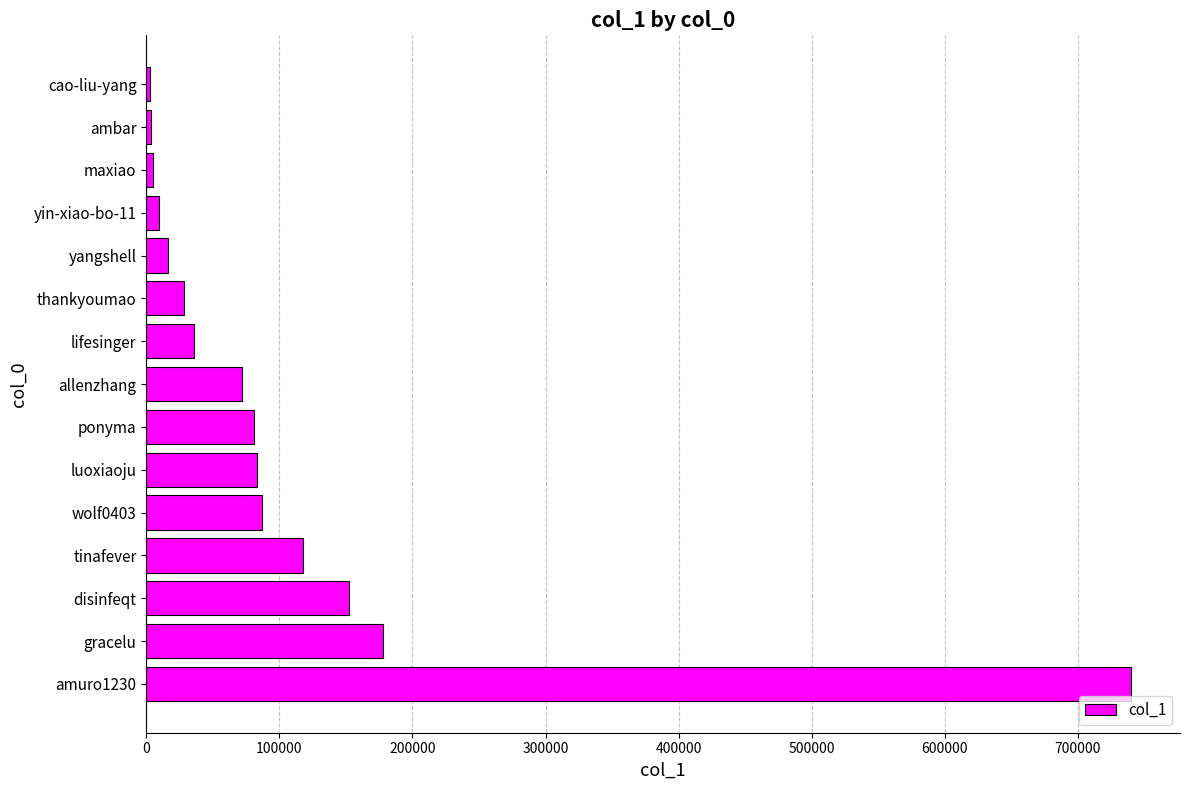

Is it true that the value at gracelu is 96807?

False